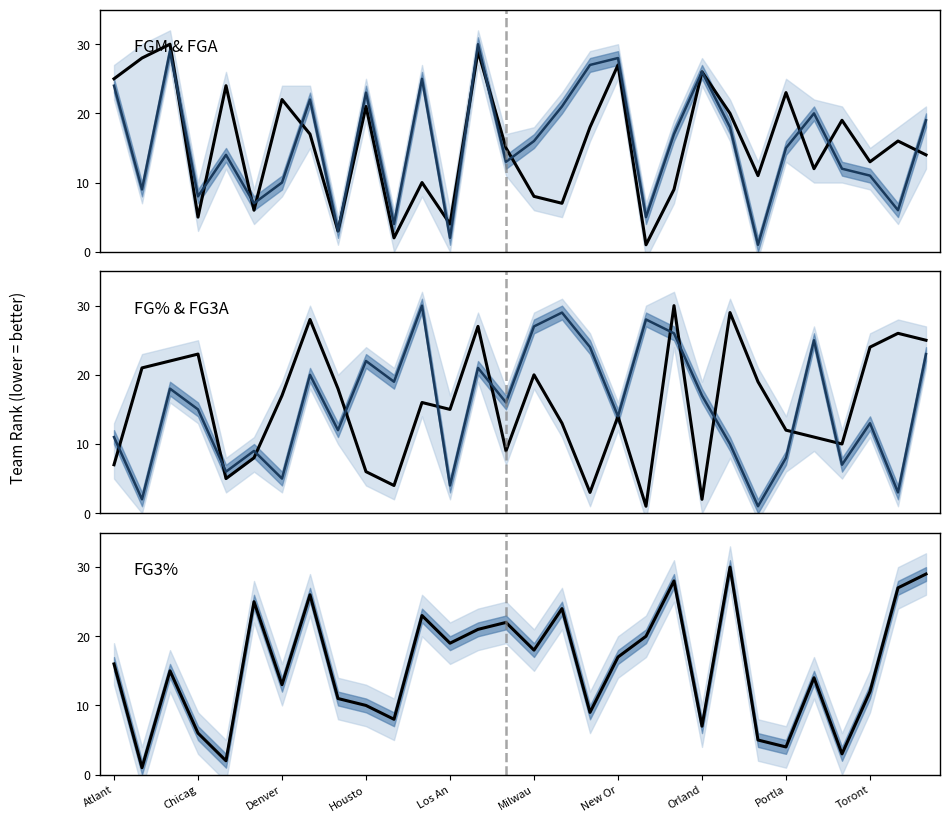

Where is the first local maximum for FG_PCT_RANK?

Denver